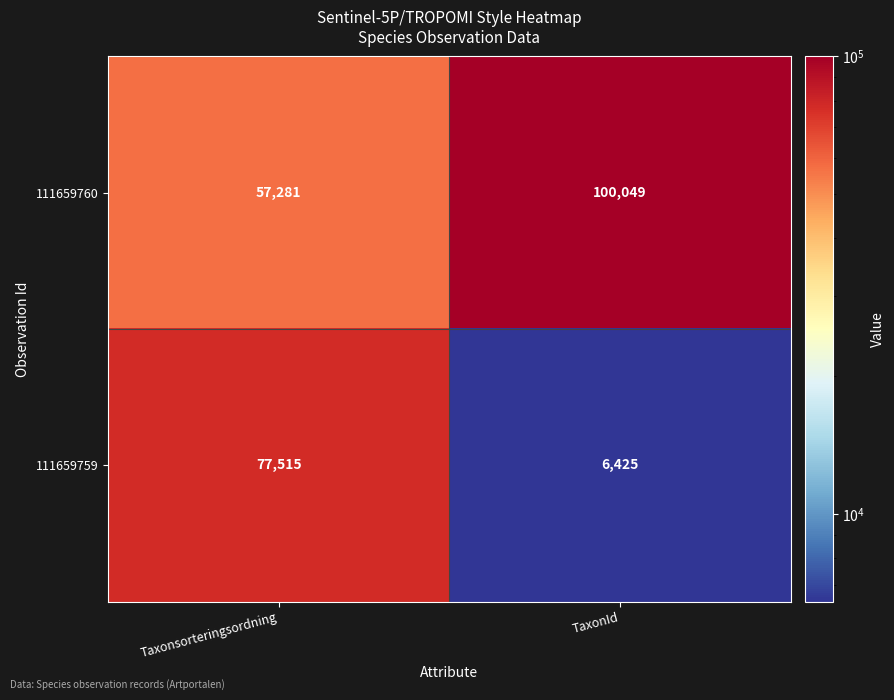

What is the smallest value displayed?

6425